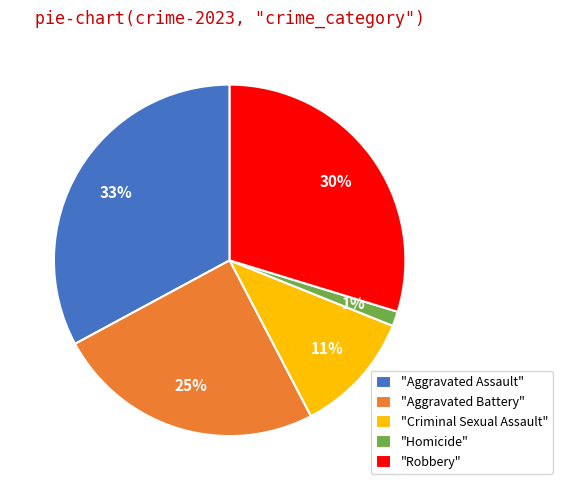

Combined, do "Criminal Sexual Assault" and "Robbery" account for over 50%?

No